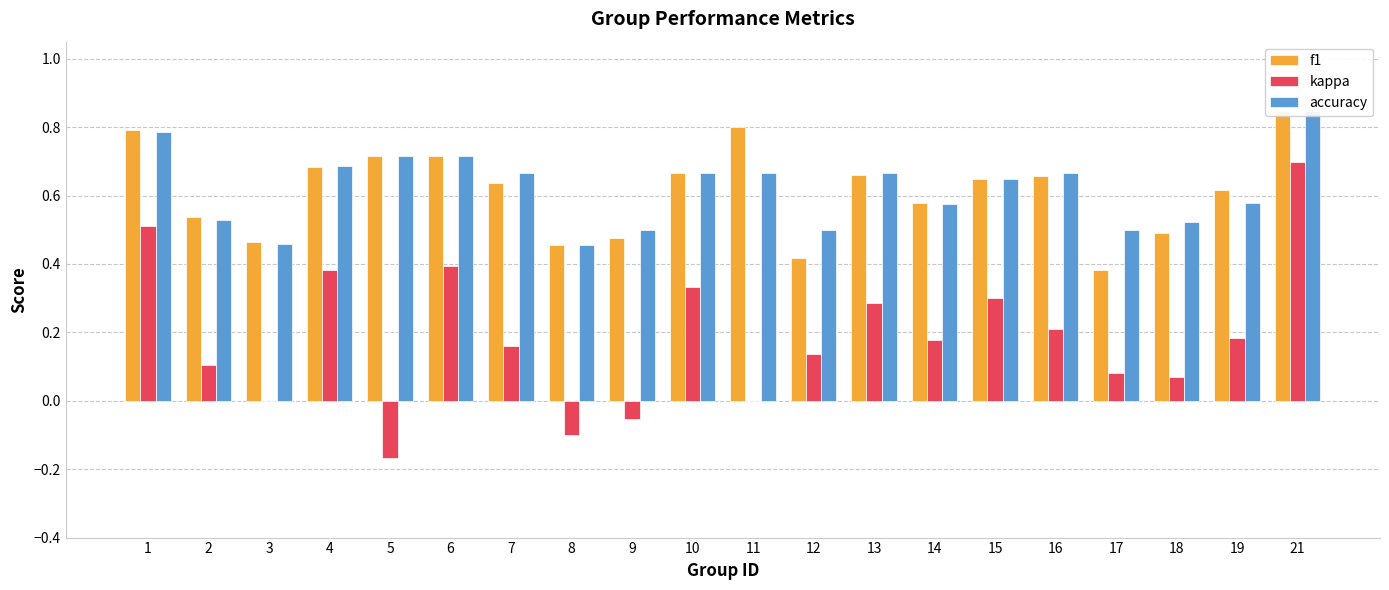

What is the value of the kappa bar at the 17th from the left?

0.1